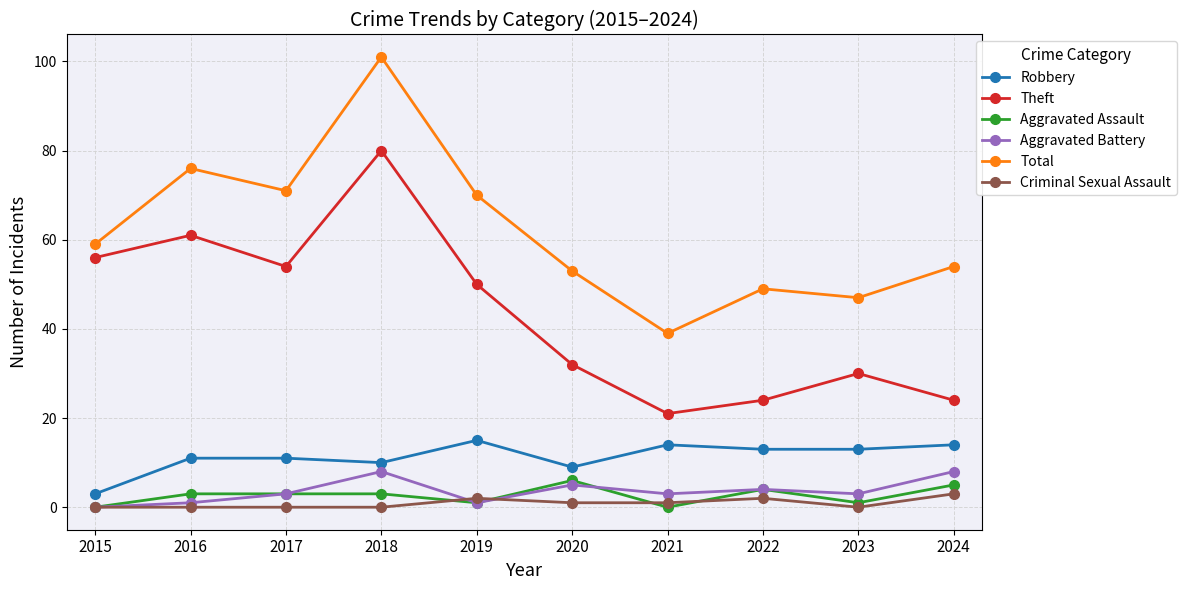

At which category is the sum across all series the highest?

2018